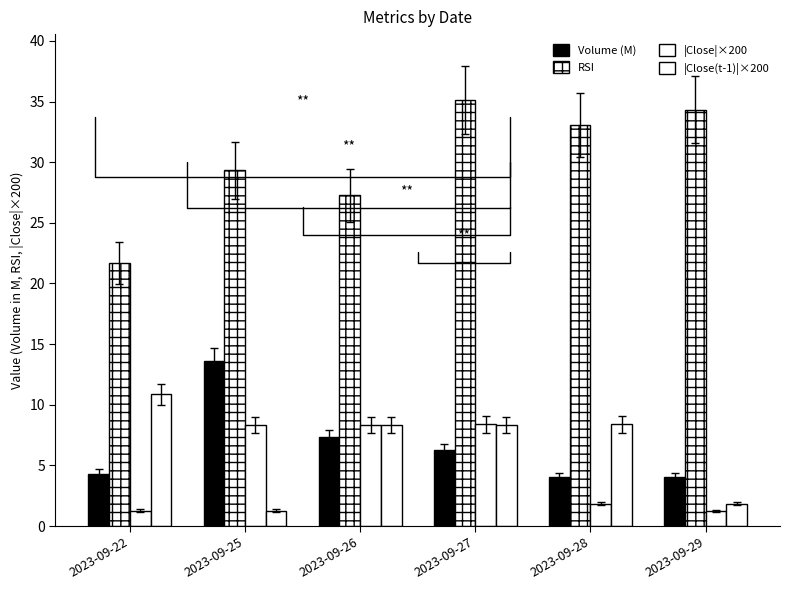

What is the spread (max minus min) of values at 2023-09-27?

28.8